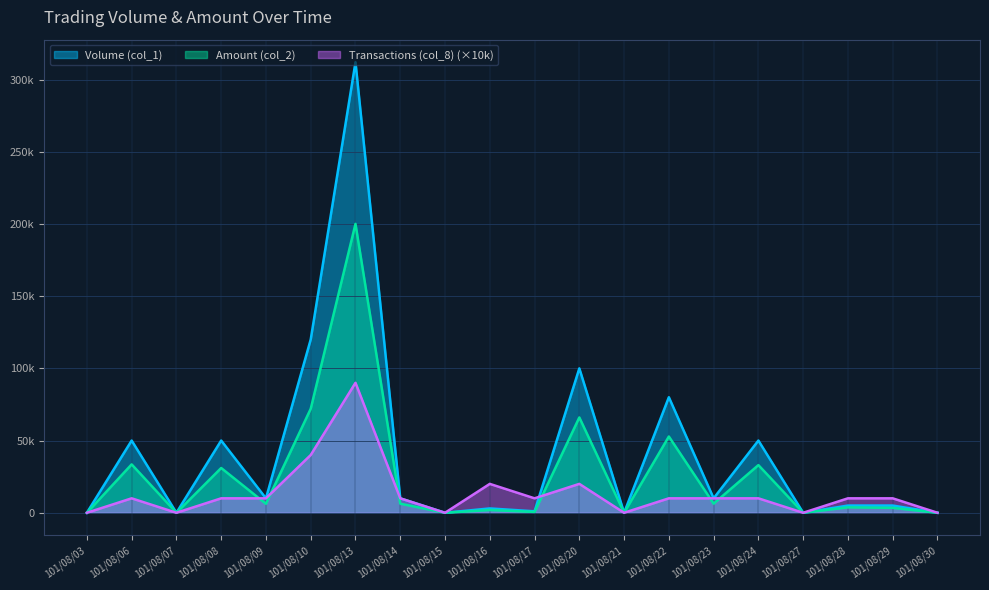

What is the maximum value for Transactions (col_8)?

90000